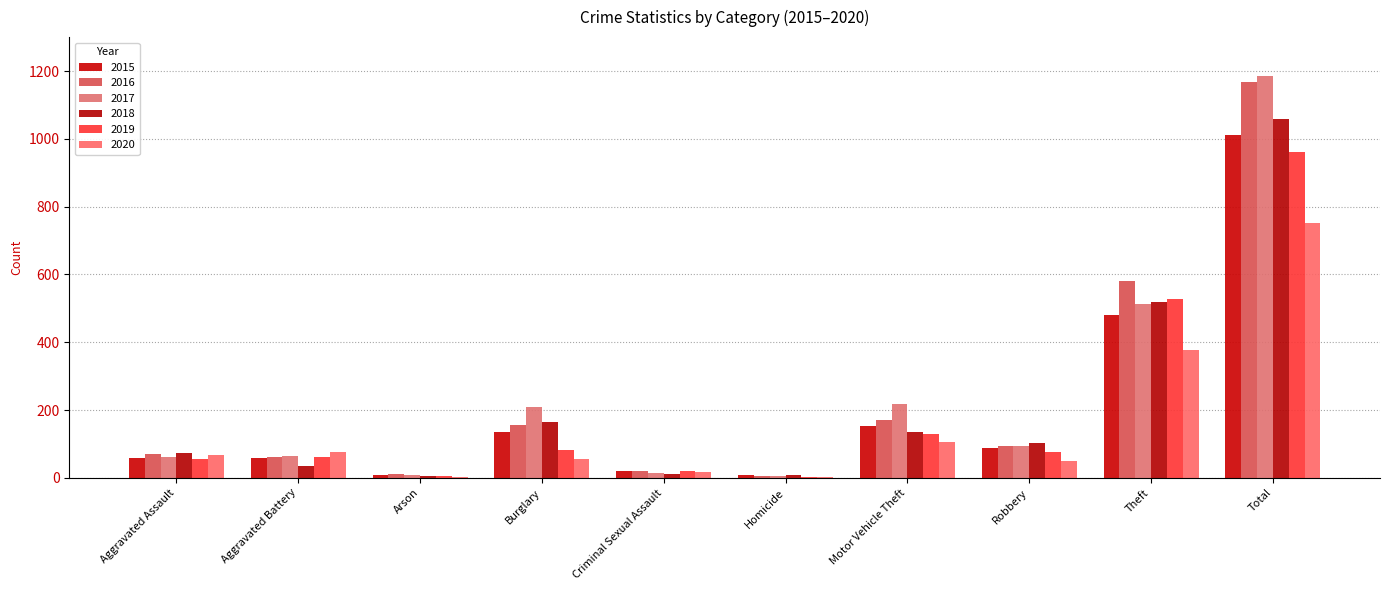

How many groups of bars are there?

10